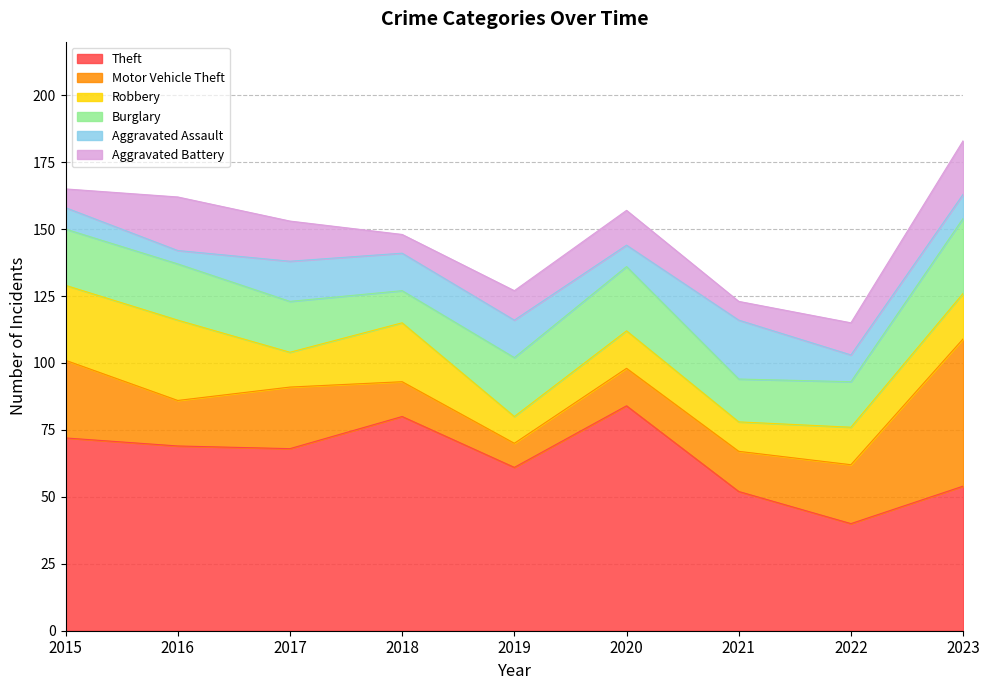

Reading left to right, what are all the values shown in this chart?

Theft: 2015=72	2016=69	2017=68	2018=80	2019=61	2020=84	2021=52	2022=40	2023=54
Motor Vehicle Theft: 2015=29	2016=17	2017=23	2018=13	2019=9	2020=14	2021=15	2022=22	2023=55
Robbery: 2015=28	2016=30	2017=13	2018=22	2019=10	2020=14	2021=11	2022=14	2023=17
Burglary: 2015=21	2016=21	2017=19	2018=12	2019=22	2020=24	2021=16	2022=17	2023=28
Aggravated Assault: 2015=8	2016=5	2017=15	2018=14	2019=14	2020=8	2021=22	2022=10	2023=9
Aggravated Battery: 2015=7	2016=20	2017=15	2018=7	2019=11	2020=13	2021=7	2022=12	2023=20